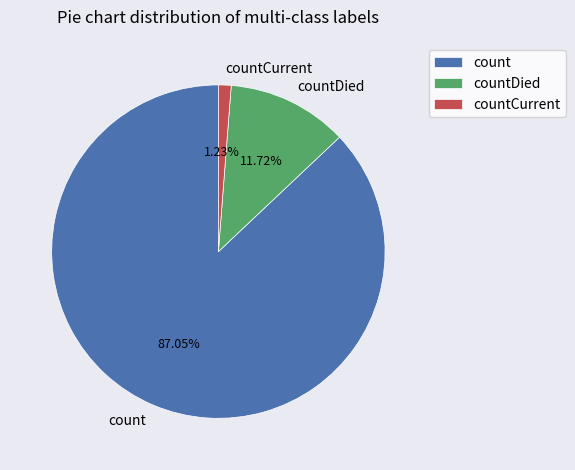

Count the number of slices in the pie.

3